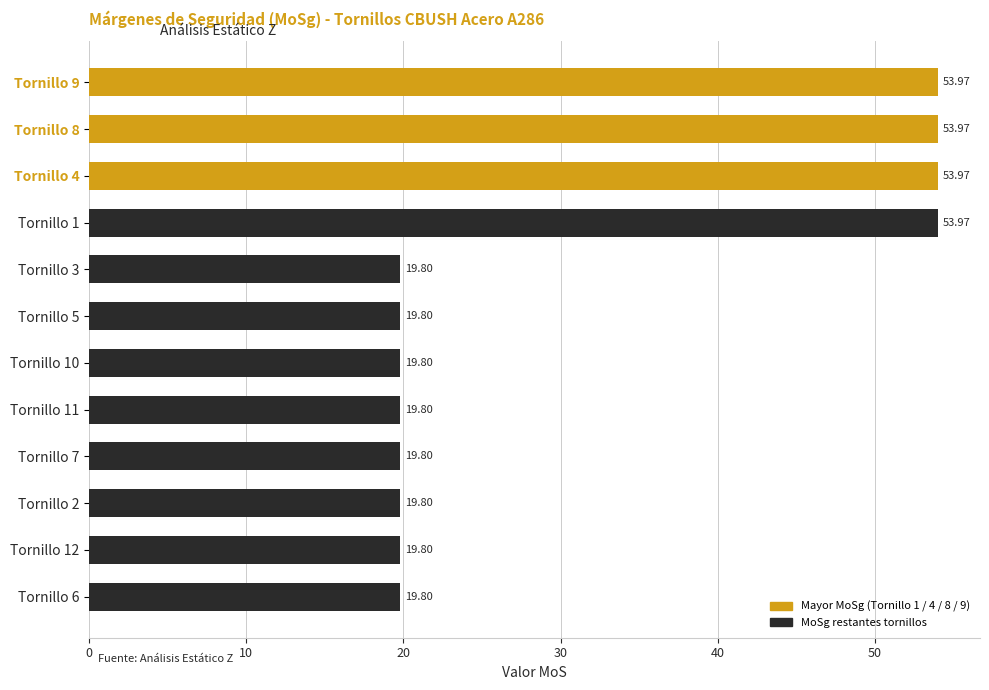

Does the chart contain any negative values?

No